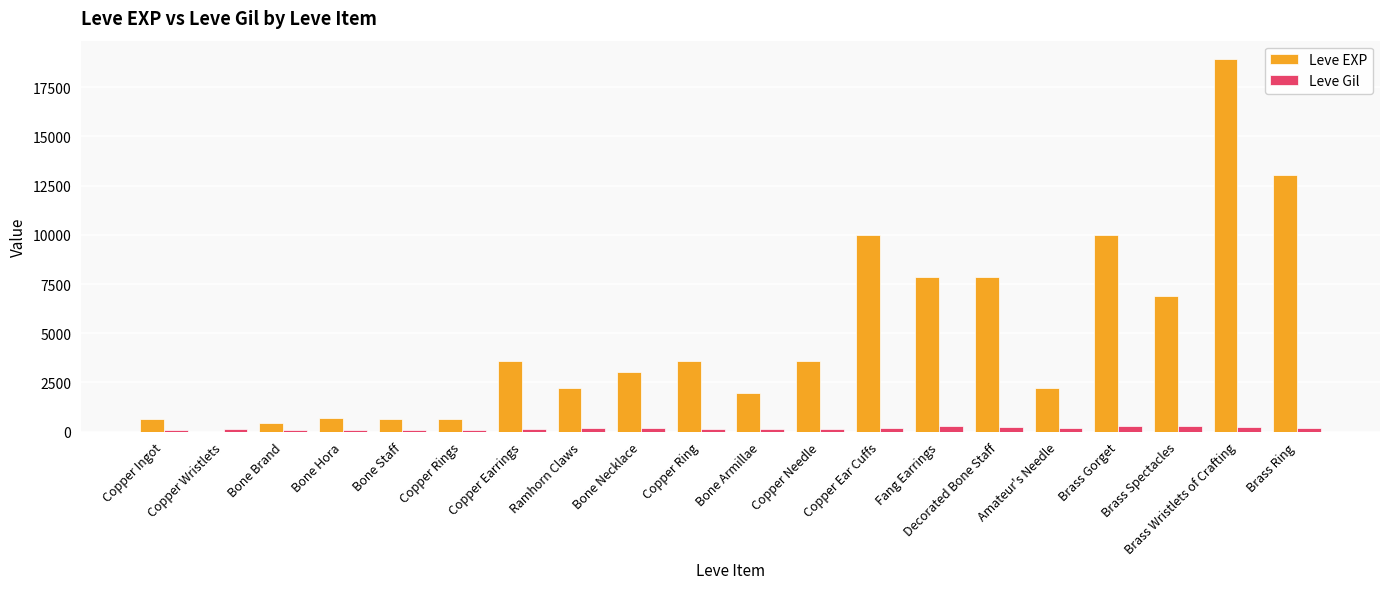

What is the sum of all Leve Gil values?

3447